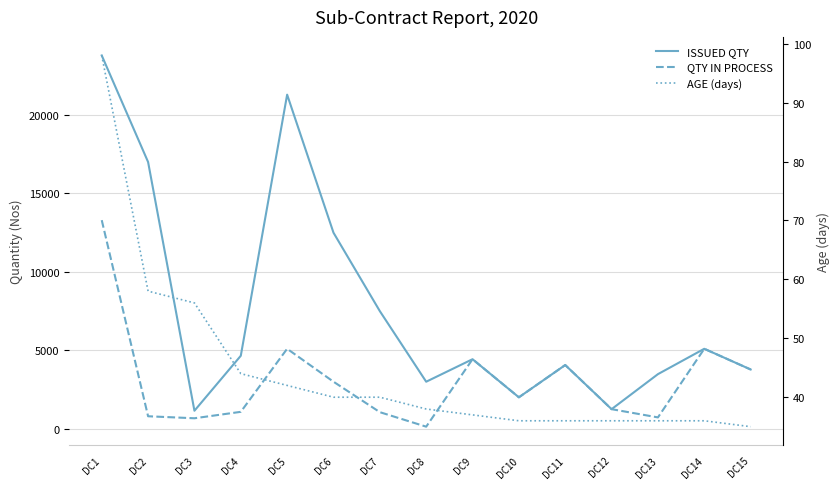

What is the difference between the highest and lowest values at DC15?

3745